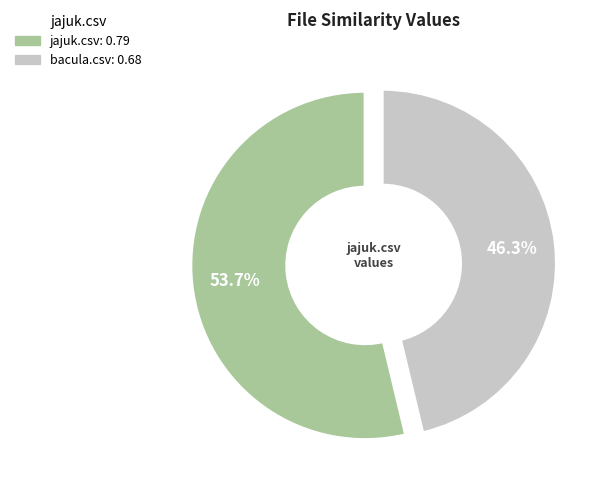

Is there any slice that represents more than half of the pie?

Yes